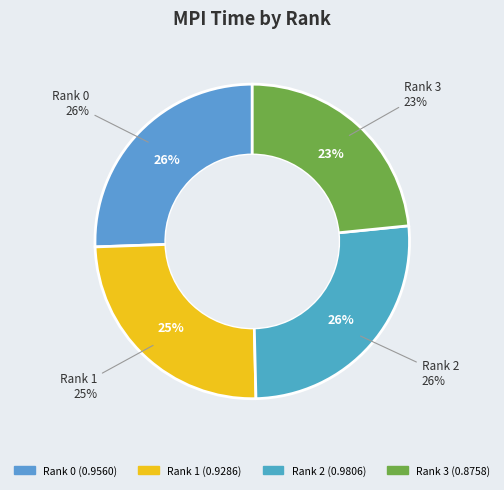

Rank the categories by value from highest to lowest.

Rank 2, Rank 0, Rank 1, Rank 3